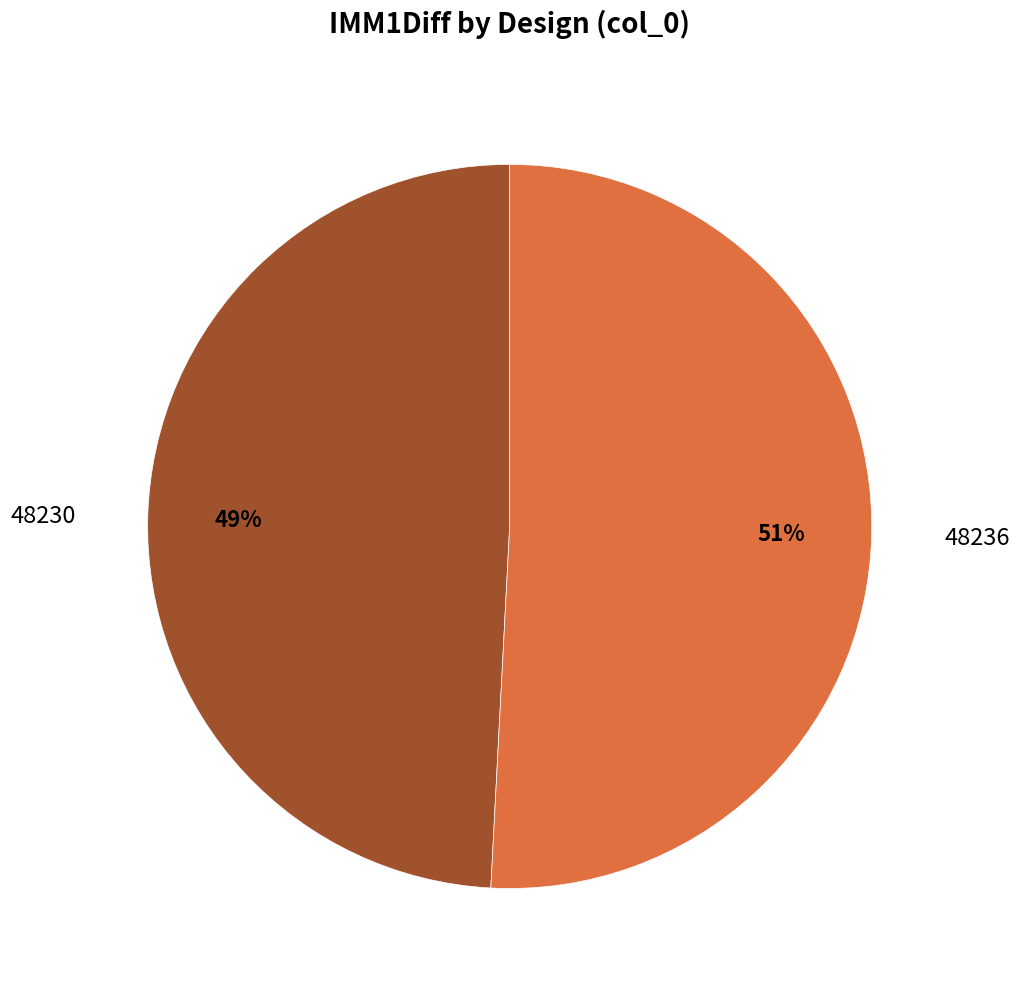

Is there any slice that represents more than half of the pie?

Yes